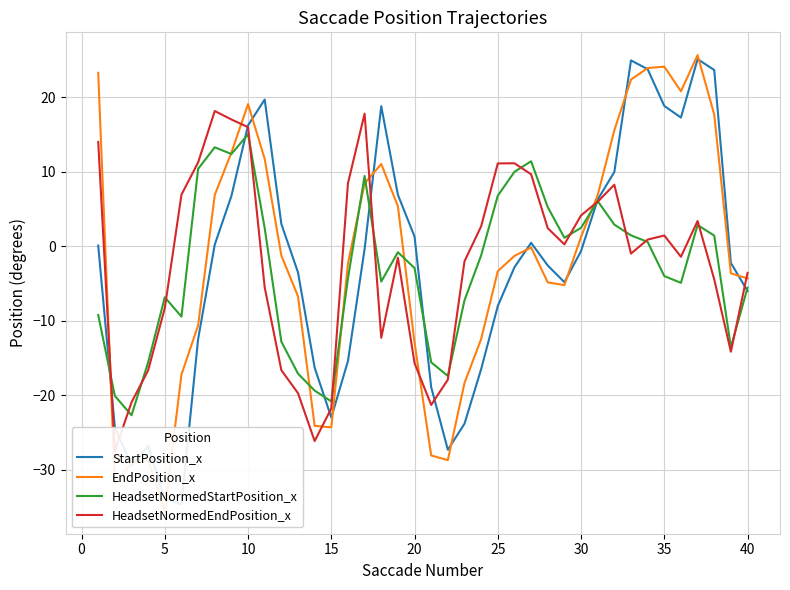

Rank the series by their average value, from highest to lowest.

EndPosition_x, HeadsetNormedEndPosition_x, StartPosition_x, HeadsetNormedStartPosition_x